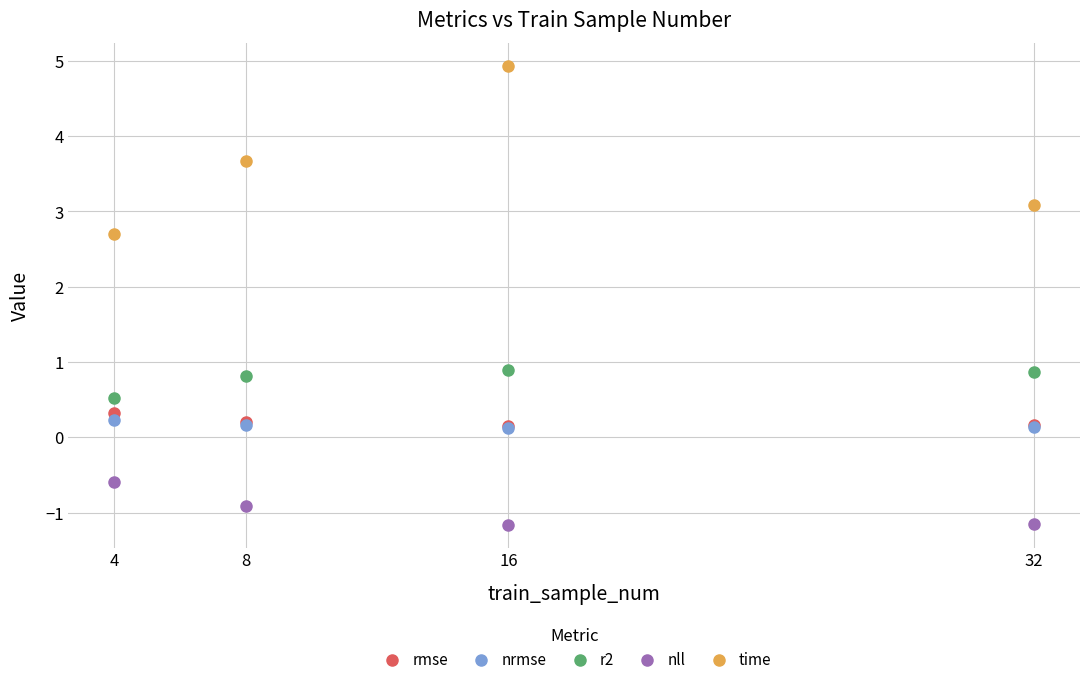

What is the maximum value shown in the chart?

4.9